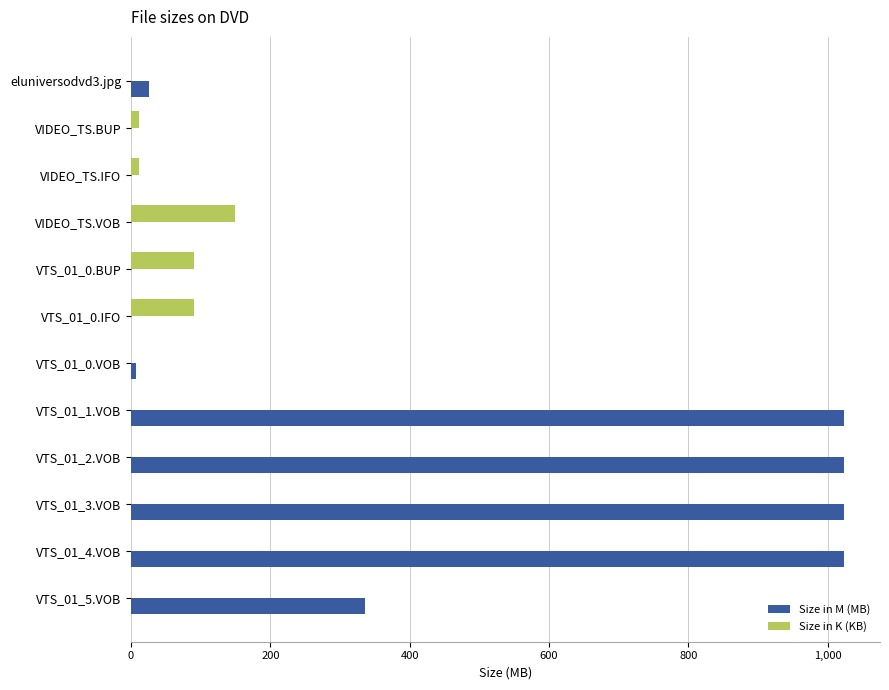

The value of Size in M (MB) at VTS_01_4.VOB is 500.2. True or false?

False